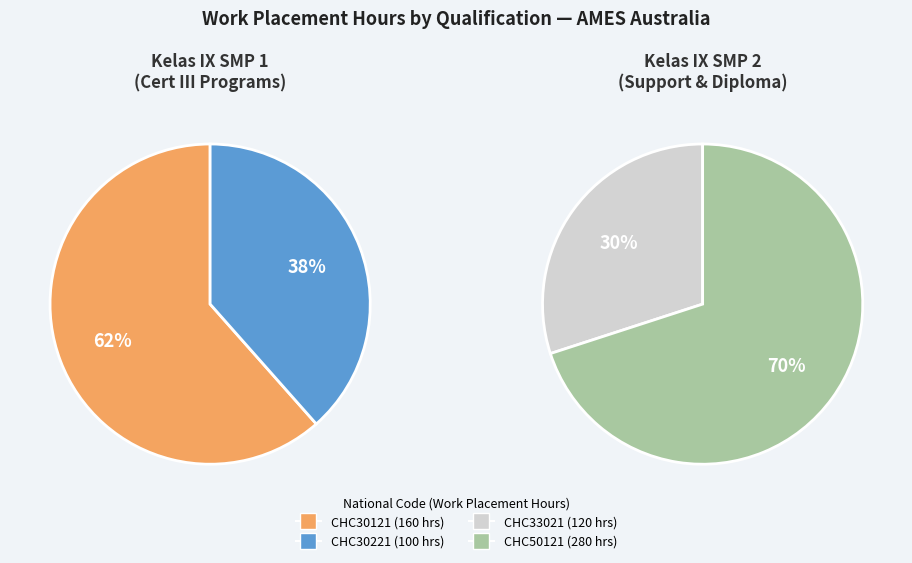

Does CHC50121 represent more than half of the total?

No